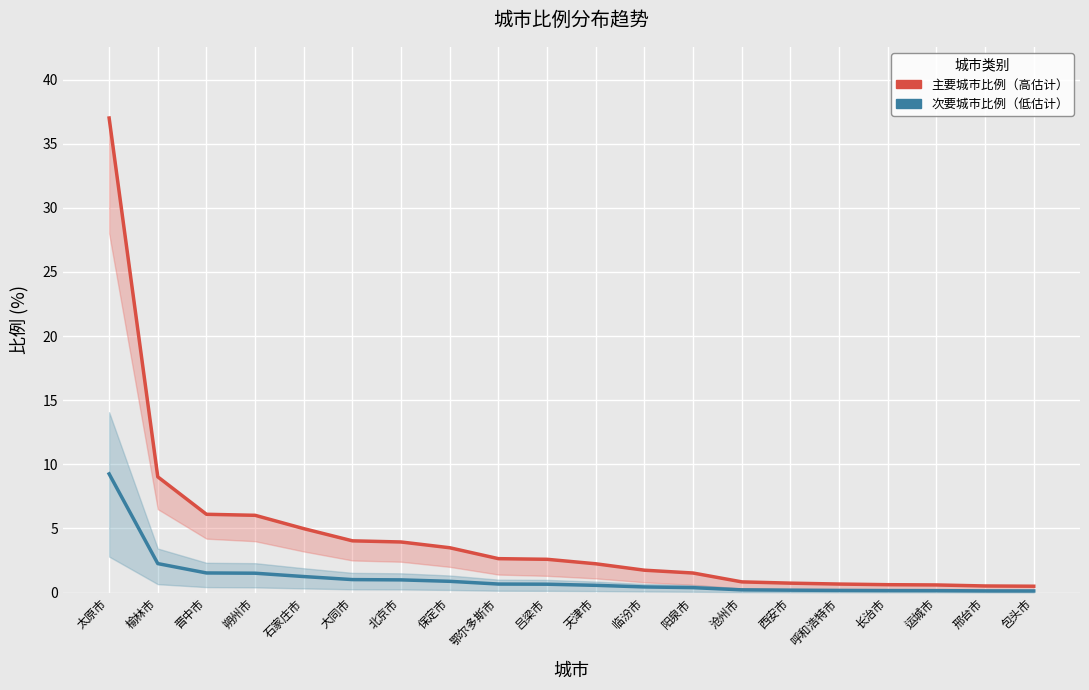

Is the value of 主要城市比例（高估计） at 鄂尔多斯市 greater than the value of 次要城市比例（低估计） at 保定市?

Yes